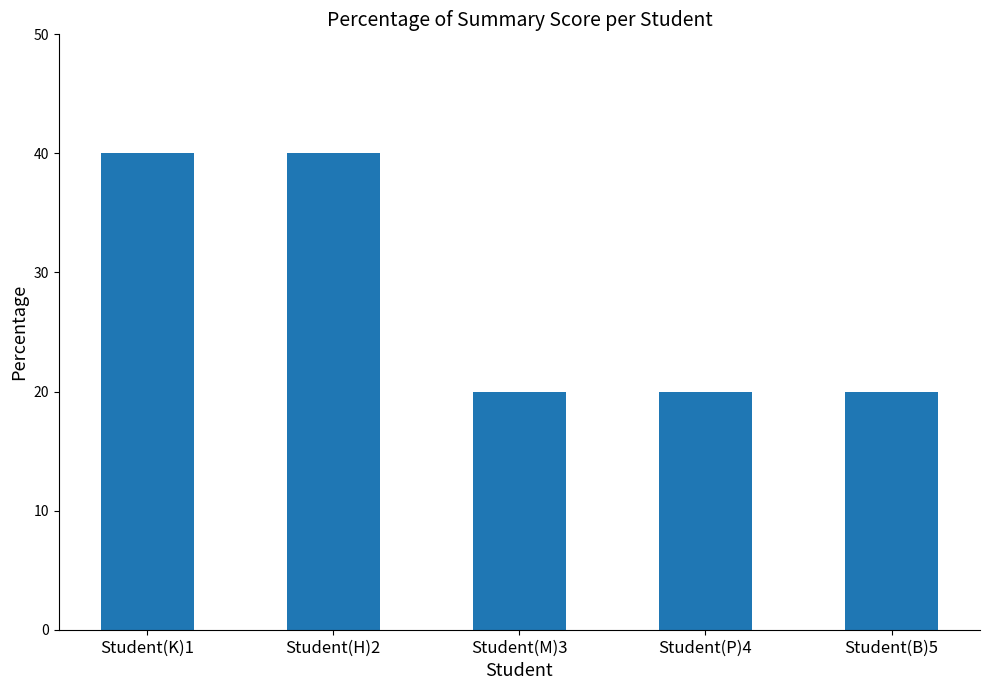

Between Student(K)1 and Student(M)3, which is larger?

Student(K)1